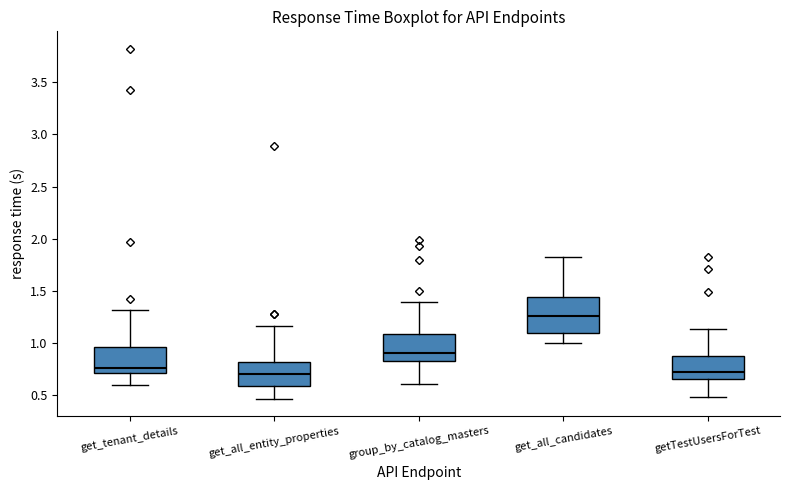

Reading left to right, transcribe this box plot: for each box, give where its median line is, the range the box spans, and where its two whiskers end, as read against the y-axis. The values are not printed on the chart, so give them approximately, as read against the axis.

get_tenant_details: median 0.75, box 0.70 to 0.95, whiskers 0.60 to 1.30
get_all_entity_properties: median 0.70, box 0.60 to 0.80, whiskers 0.45 to 1.15
group_by_catalog_masters: median 0.90, box 0.85 to 1.10, whiskers 0.60 to 1.40
get_all_candidates: median 1.25, box 1.10 to 1.45, whiskers 1.00 to 1.85
getTestUsersForTest: median 0.70, box 0.65 to 0.90, whiskers 0.50 to 1.15